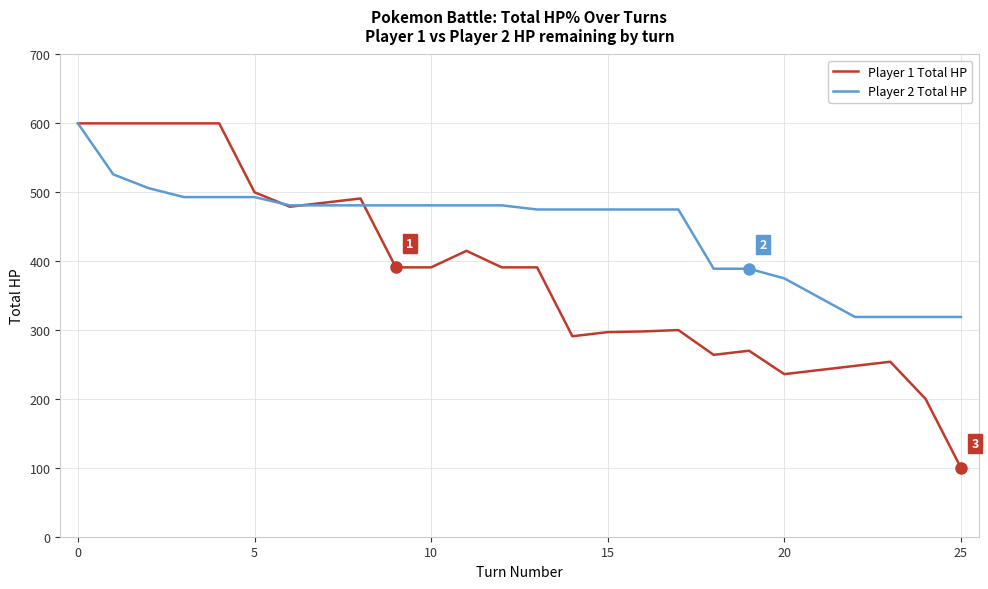

List the series in order of their overall mean, highest first.

Player 2 Total HP, Player 1 Total HP